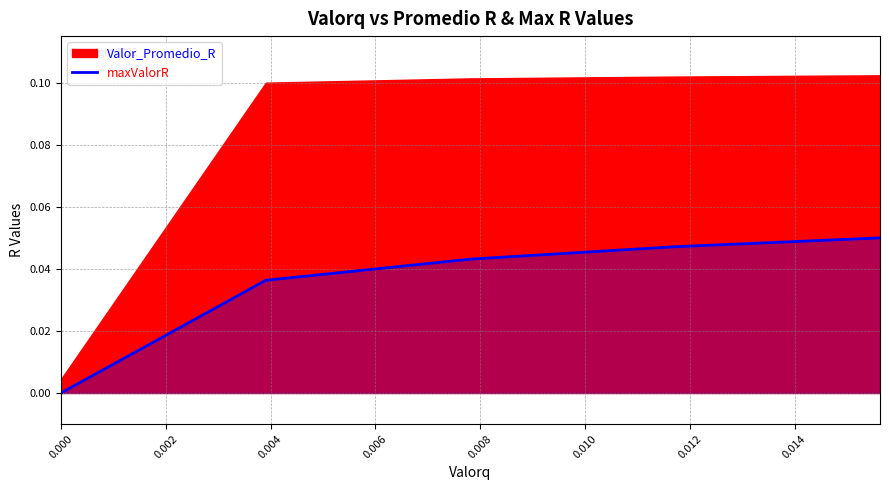

How many values are above zero?

4